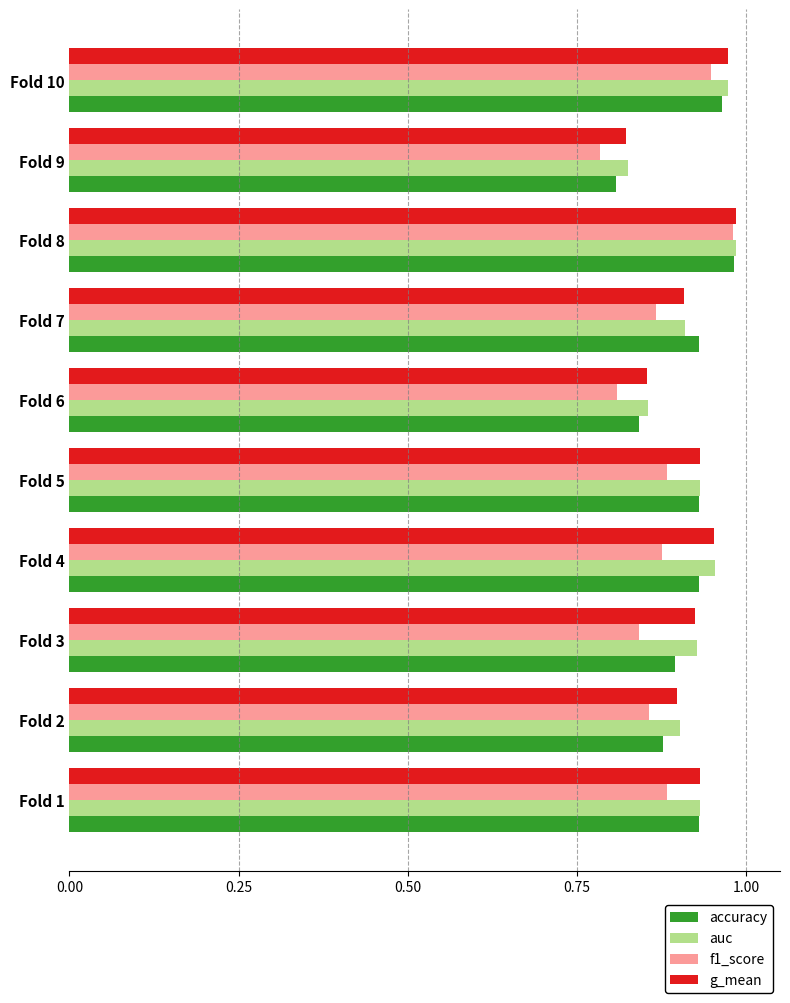

What is the sum of all auc values?

9.2